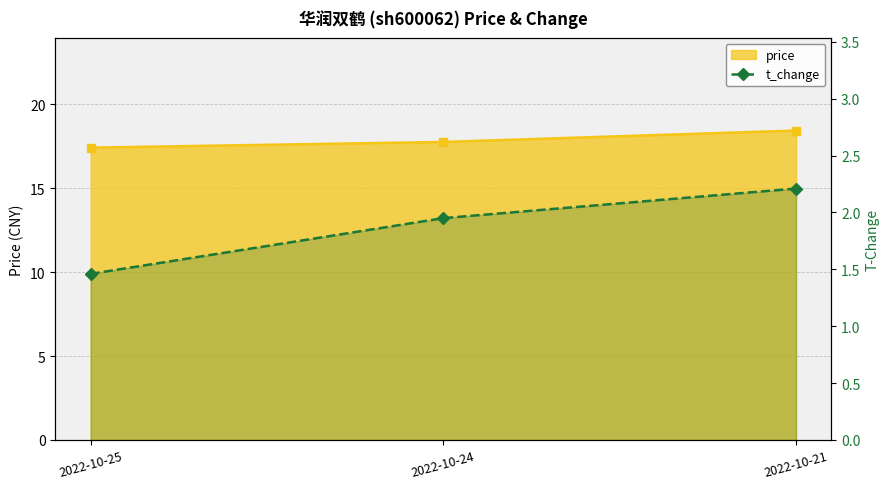

Approximately how many times larger is the value at 2022-10-24 compared to 2022-10-25?

1.3